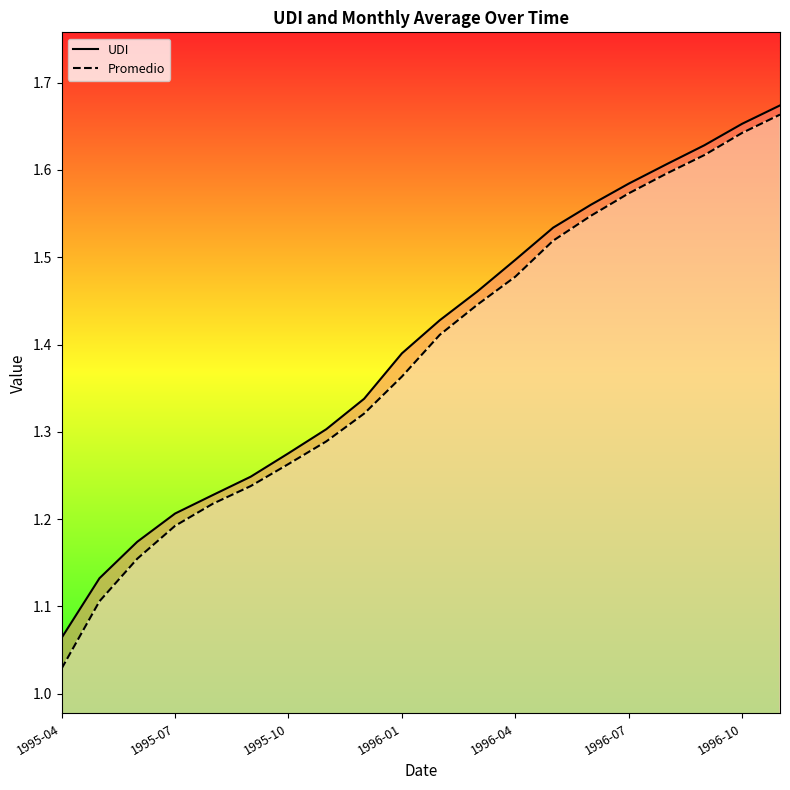

List the series in order of their peak value, highest first.

UDI, Promedio